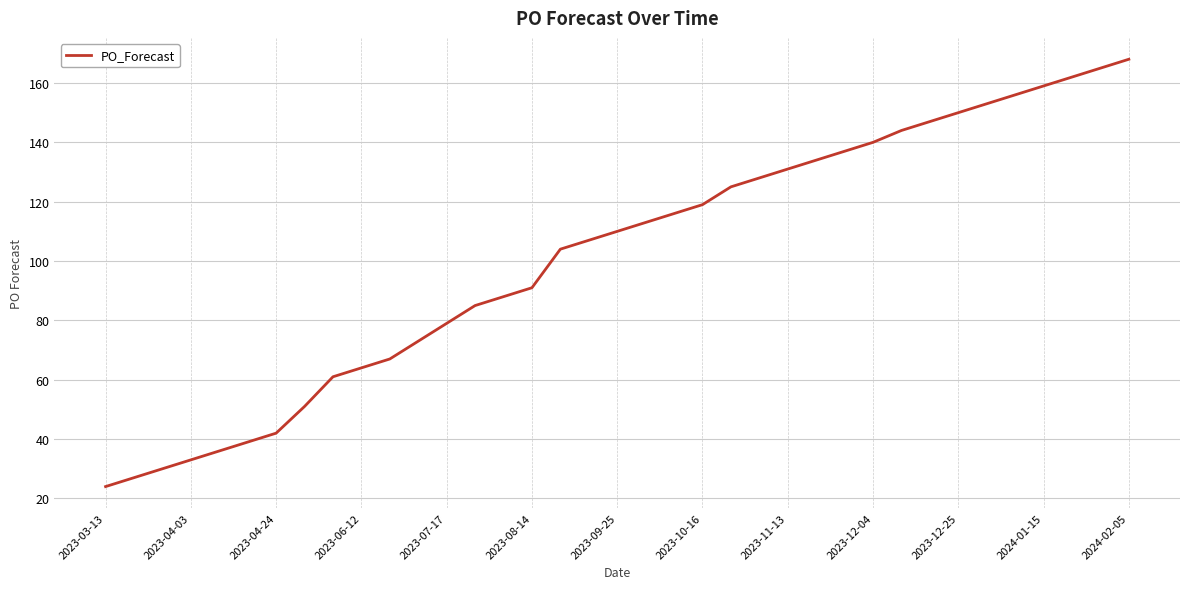

What is the difference between the maximum and minimum values?

144